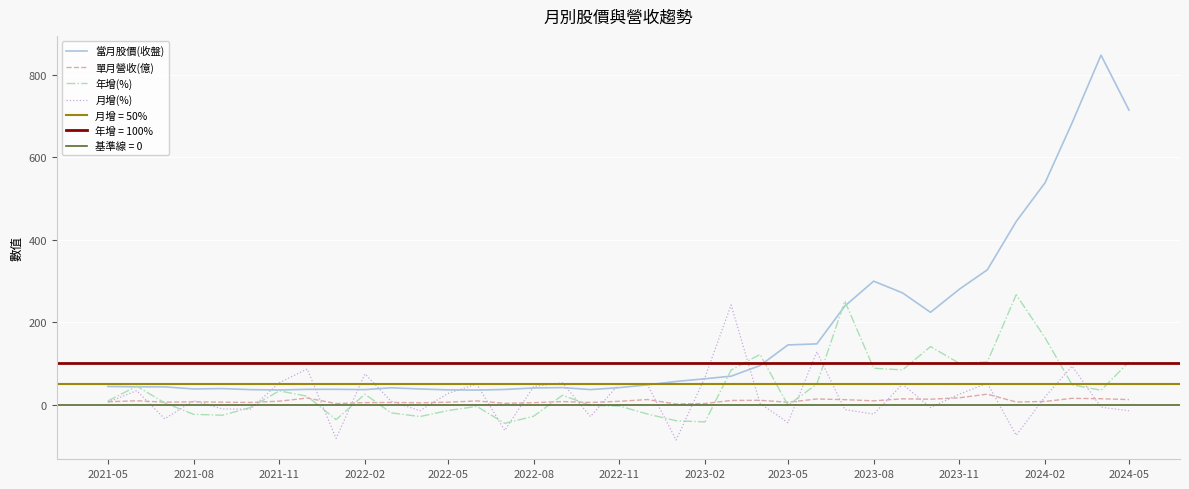

True or false: 單月營收(億) and 當月股價(收盤) cross at least once.

False